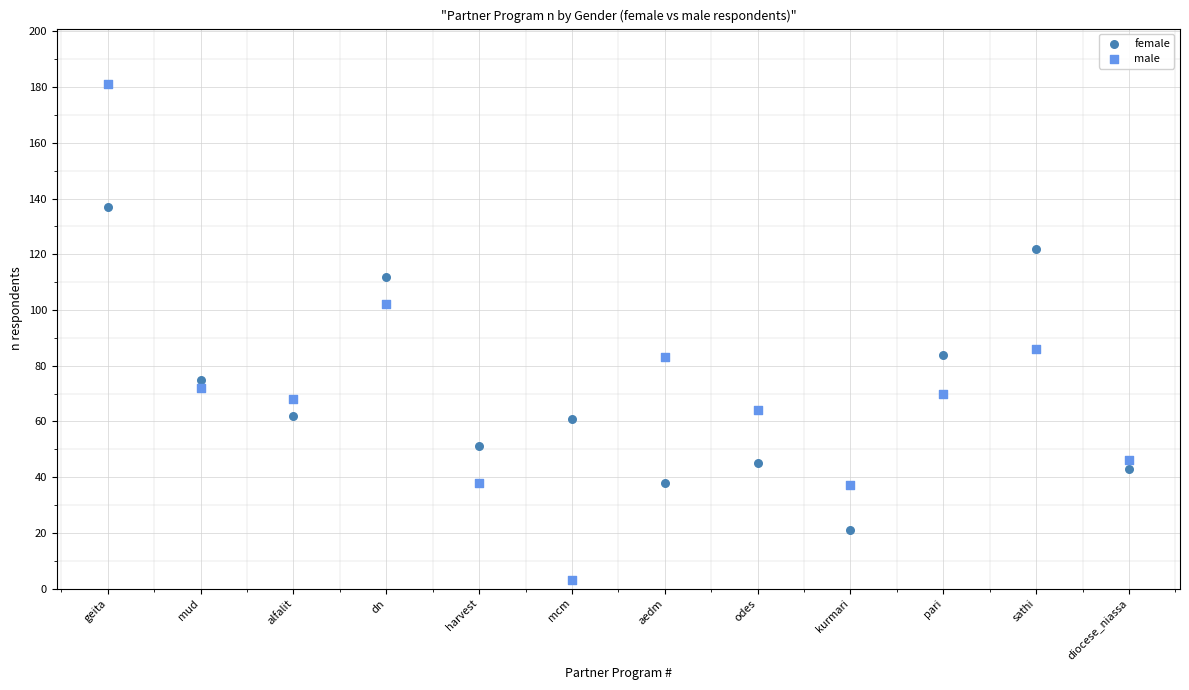

Which series contains the lowest Y value?

male